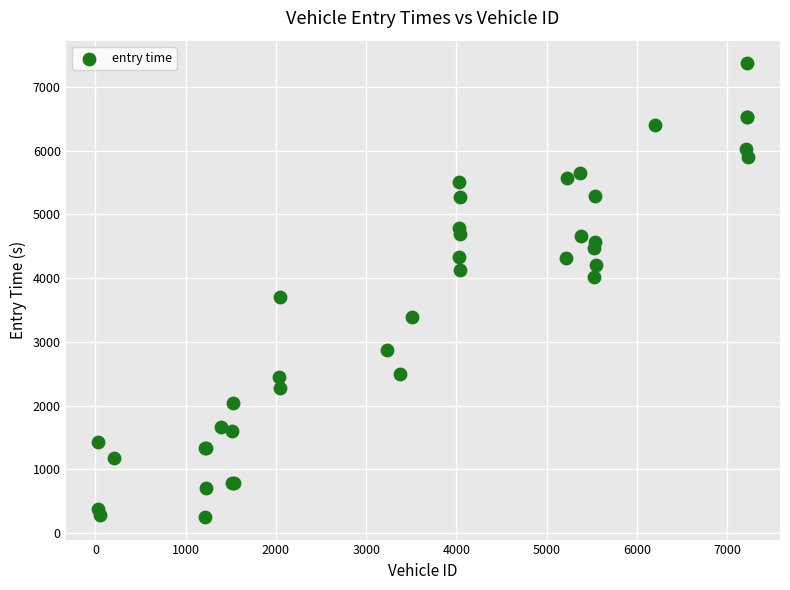

What Y value in the scatter plot is closest to 3812?

3707.7